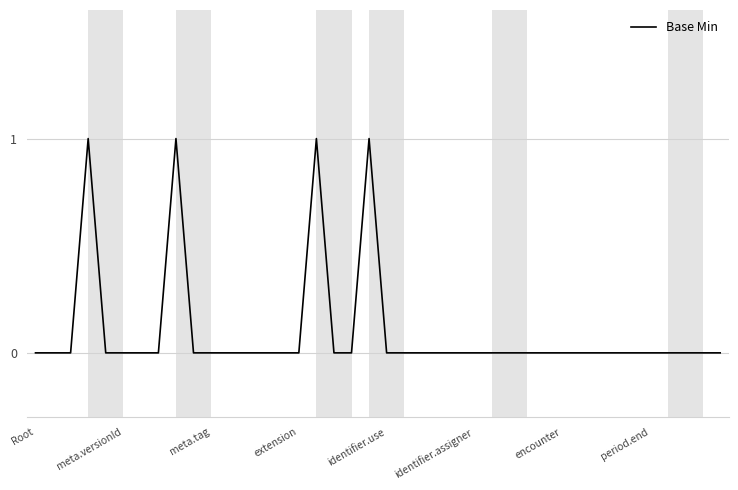

Reading left to right, transcribe all the data shown in this chart.

0	0	0	1	0	0	0	0	1	0	0	0	0	0	0	0	1	0	0	1	0	0	0	0	0	0	0	0	0	0	0	0	0	0	0	0	0	0	0	0